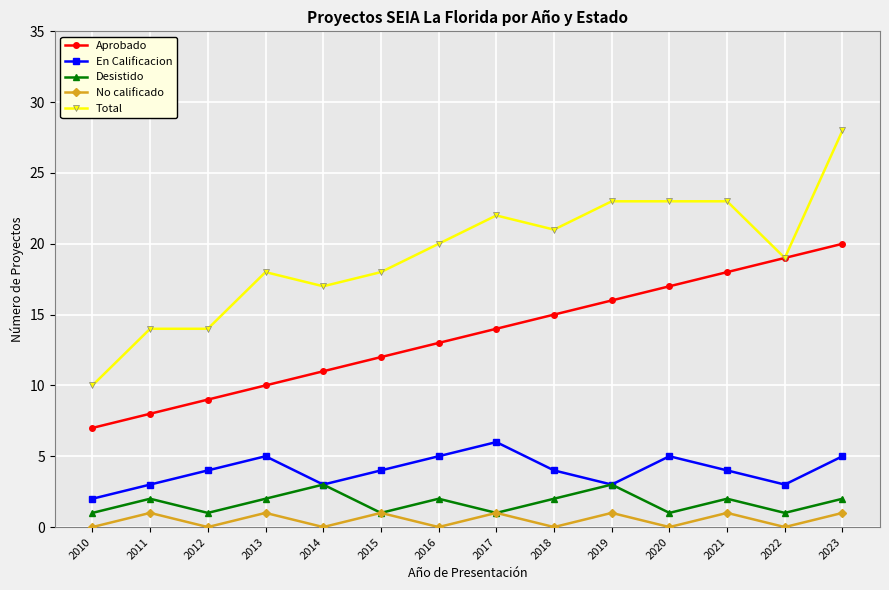

What is the difference between the highest and lowest values at 2012?

14